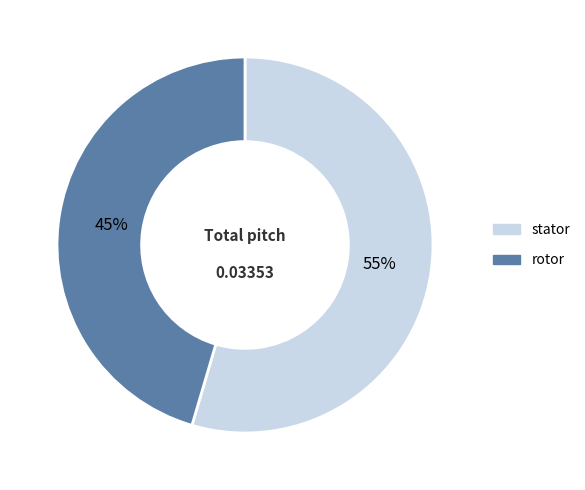

What percentage is the rotor slice, to the nearest percent?

45%